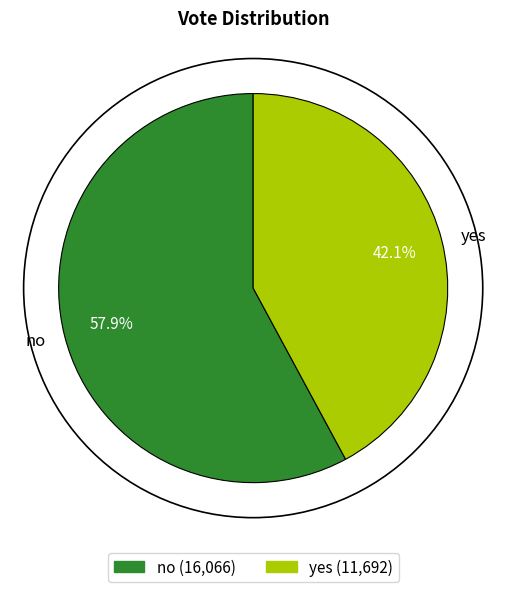

To the nearest percent, what is the difference between the no and yes slice percentages?

16%